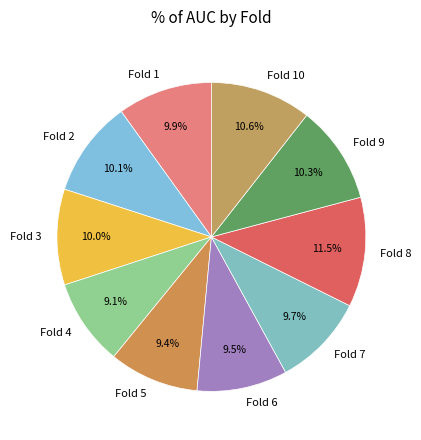

What percentage is the Fold 4 slice, to the nearest percent?

9%